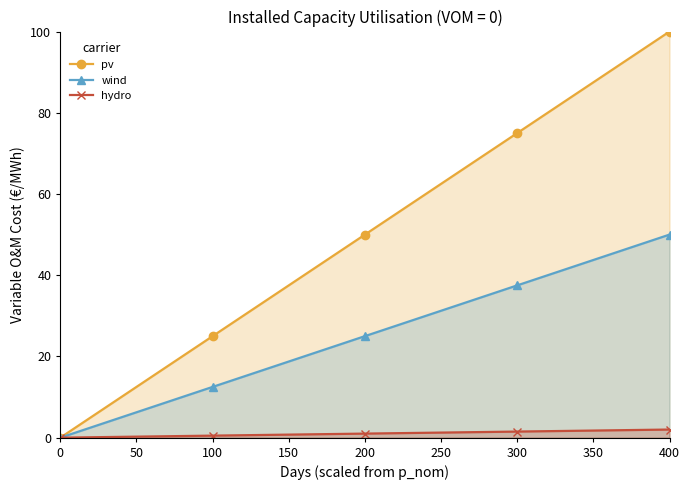

Count the number of data series in this chart.

3